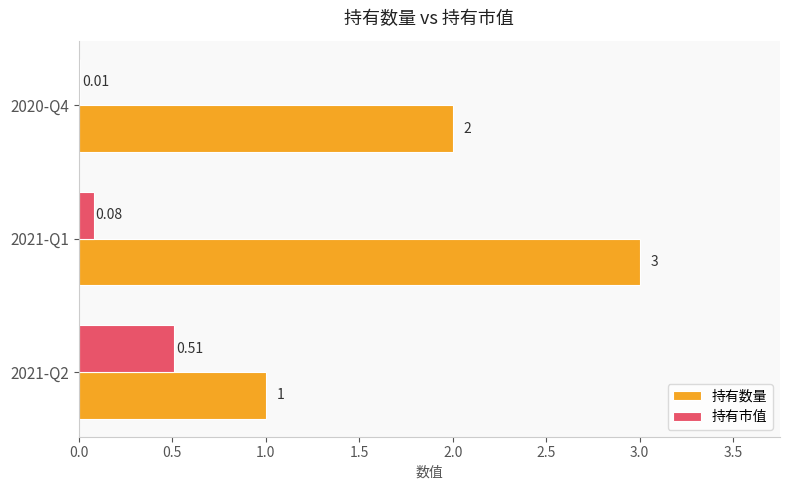

Is the value of 持有市值 at 2020-Q4 greater than the value of 持有数量 at 2021-Q1?

No